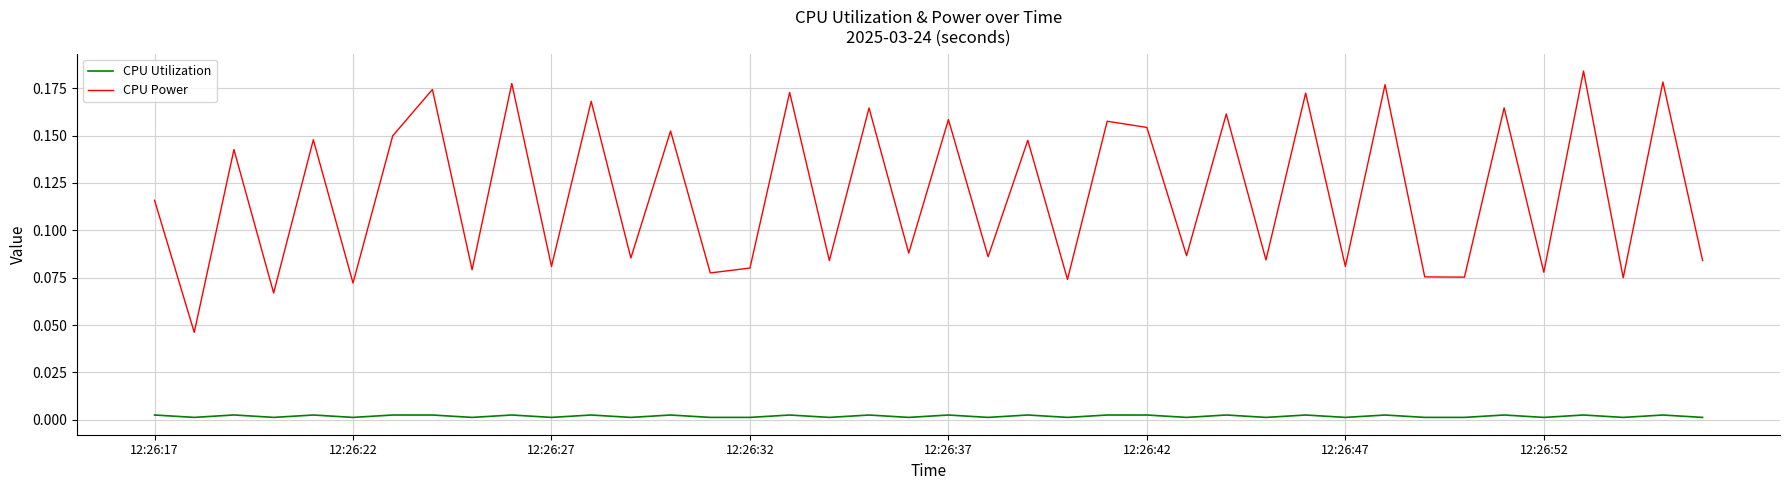

Which series has the largest total across all categories?

CPU Power